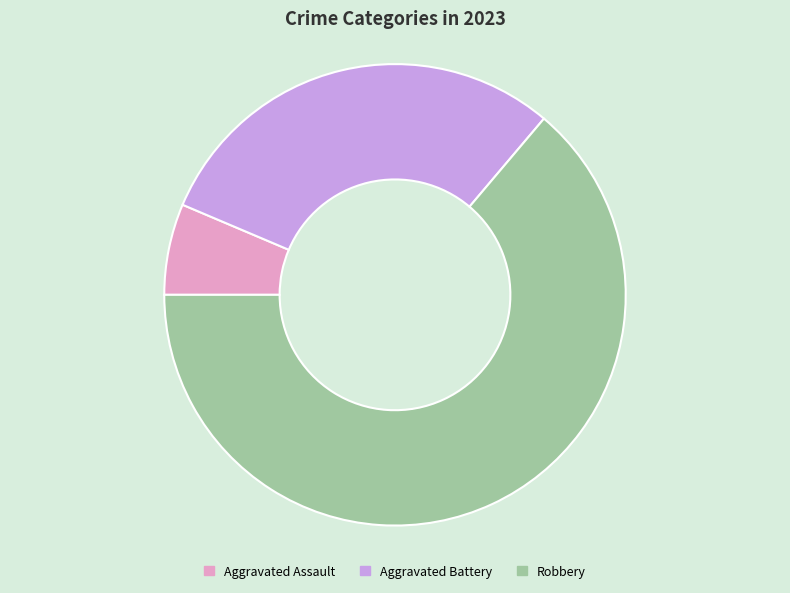

Count the number of slices in the pie.

3